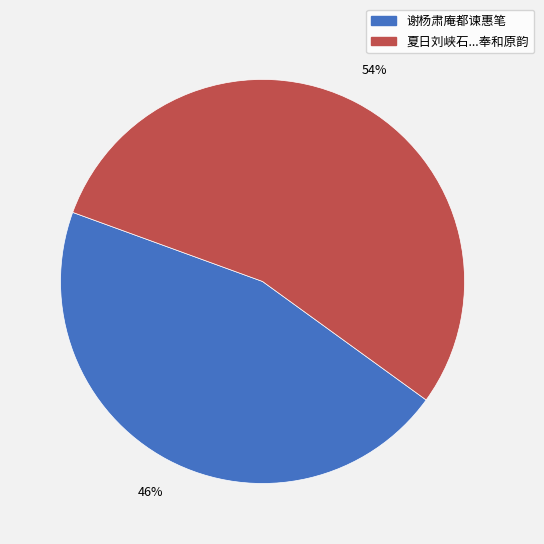

Count the number of slices in the pie.

2